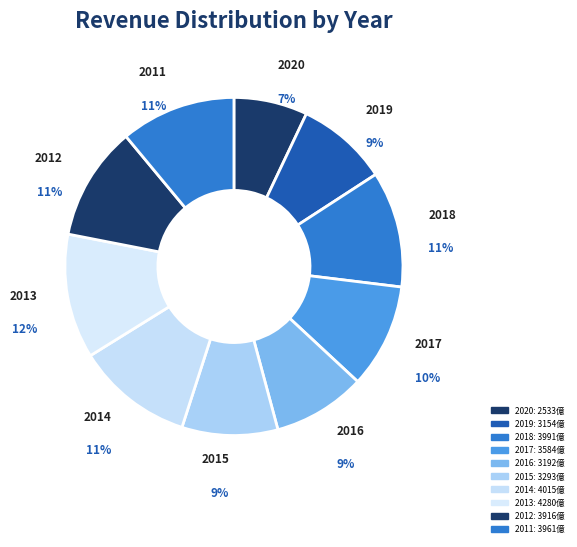

Count the number of slices in the pie.

10